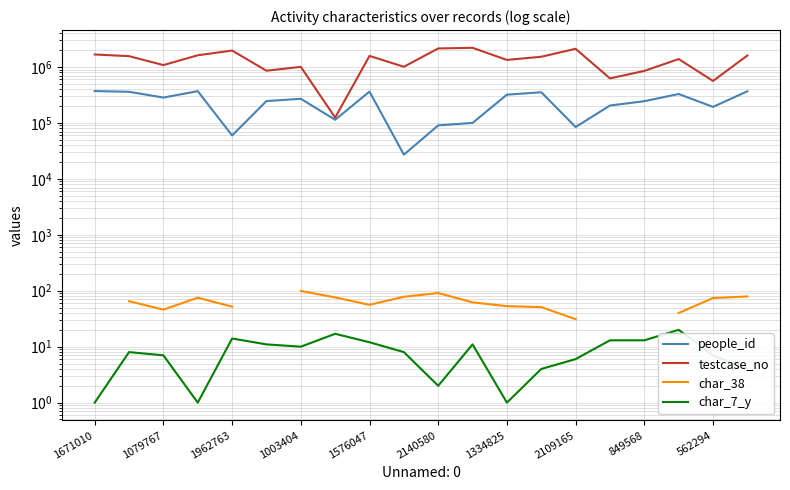

What is the difference between the people_id values at 562294 and 2109165?

108683.0